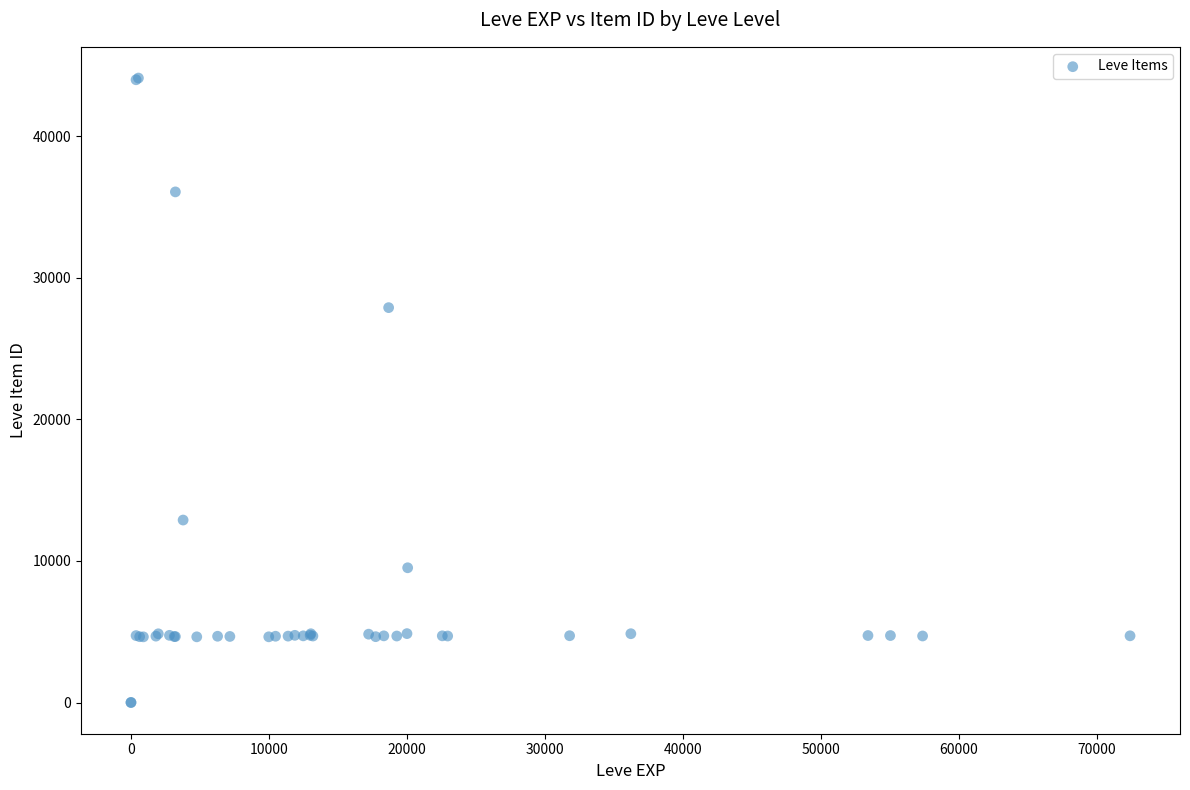

What Y value in the scatter plot is closest to 22048?

27884